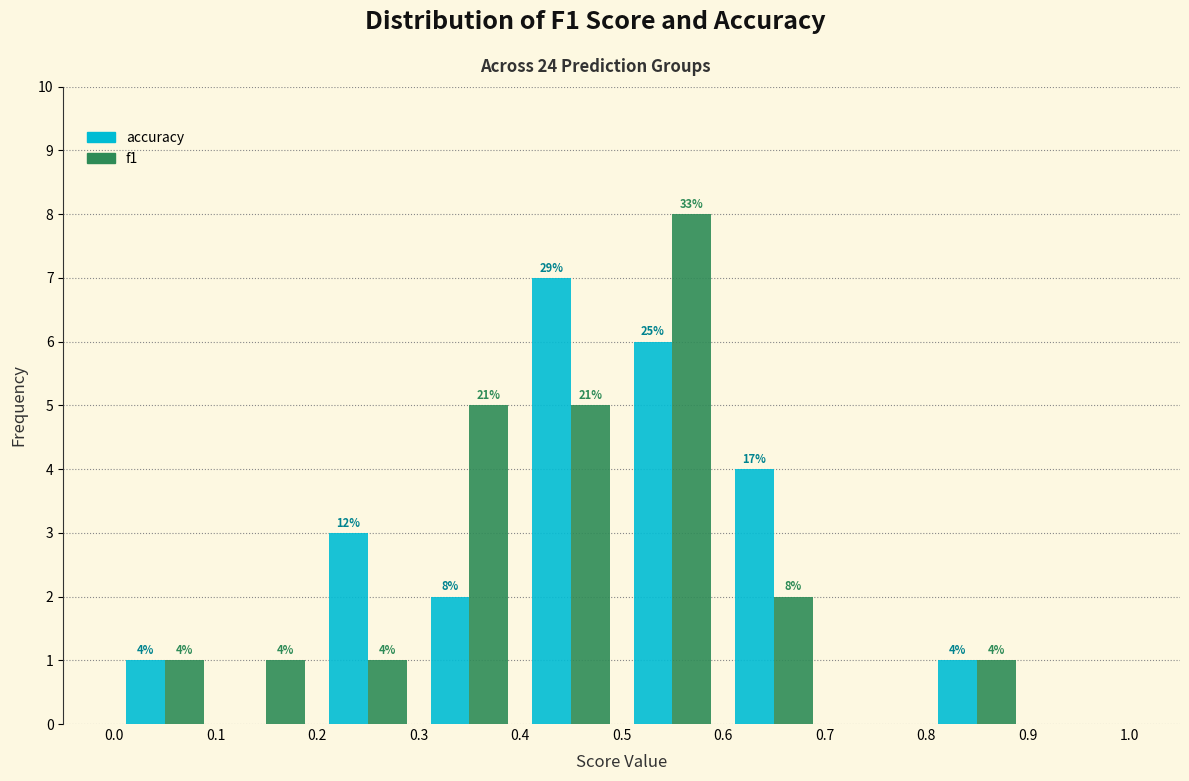

In the accuracy series, which range on the x-axis has the tallest bar?

0.4 to 0.5